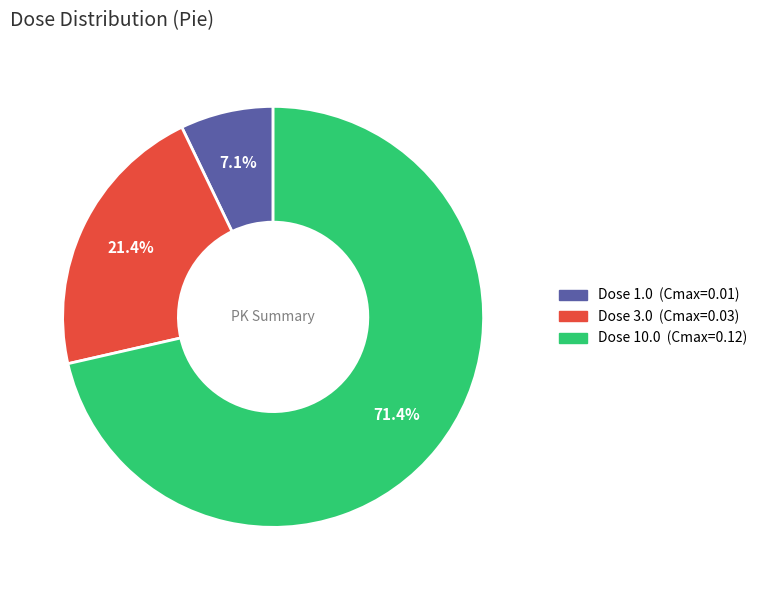

Combined, what portion of the pie is Dose 3.0 and Dose 10.0?

92.9%